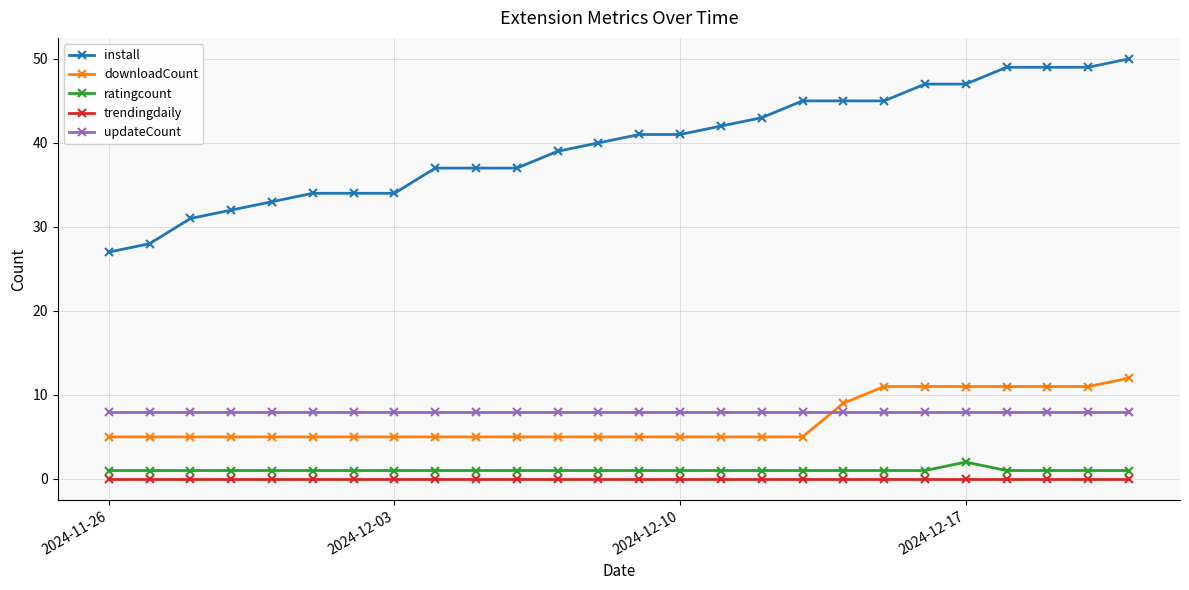

Count the number of categories in the chart.

26